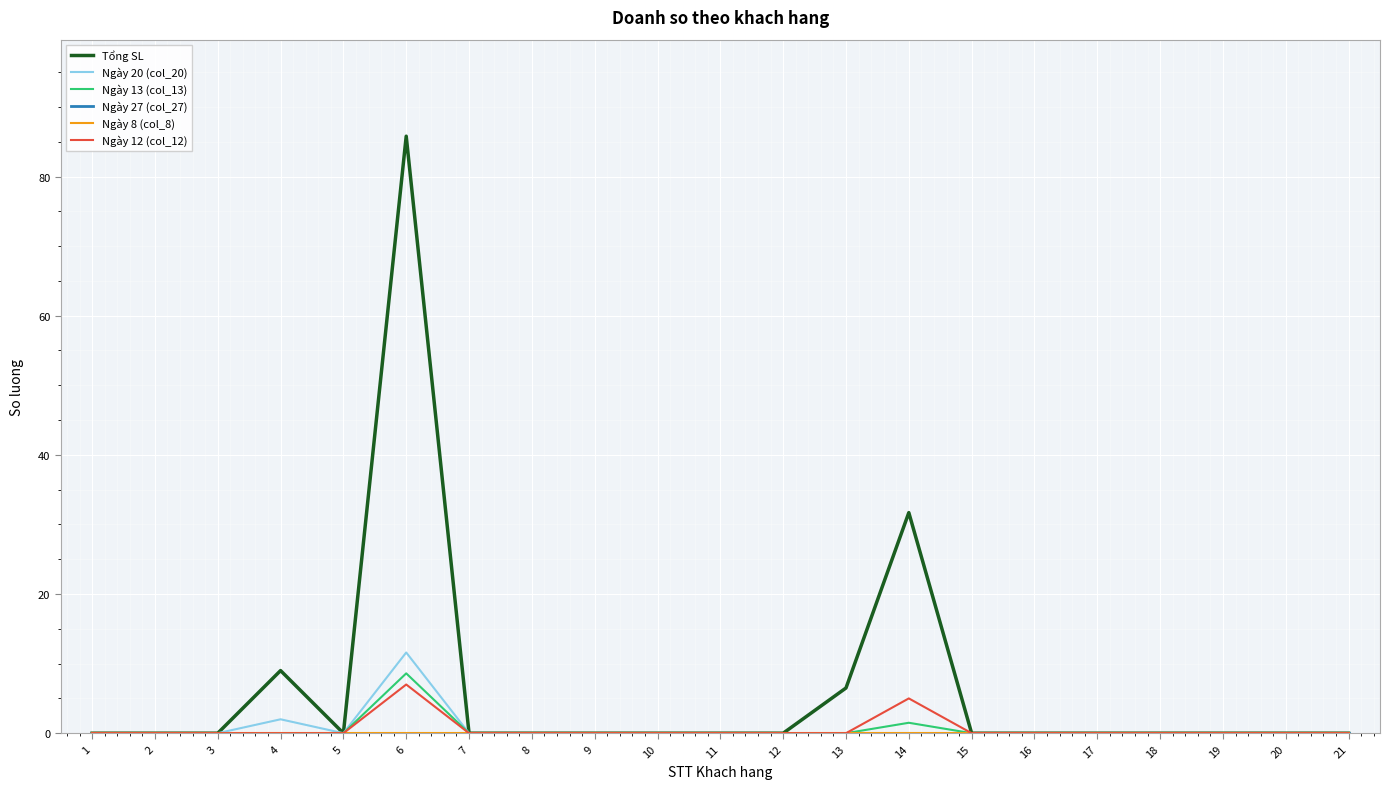

Does the chart display data point markers on the line(s)?

No